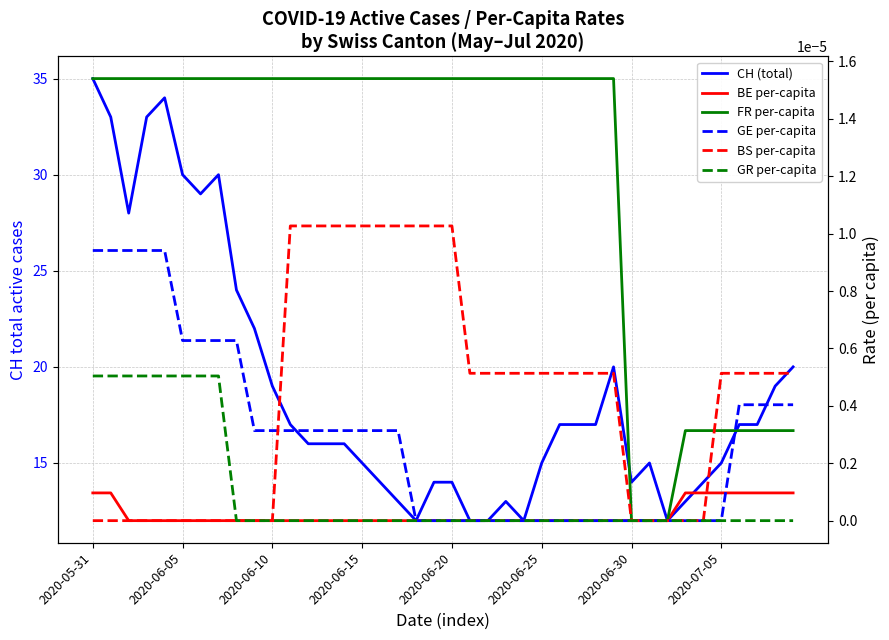

What is the average value of the CH (total) series?

18.9